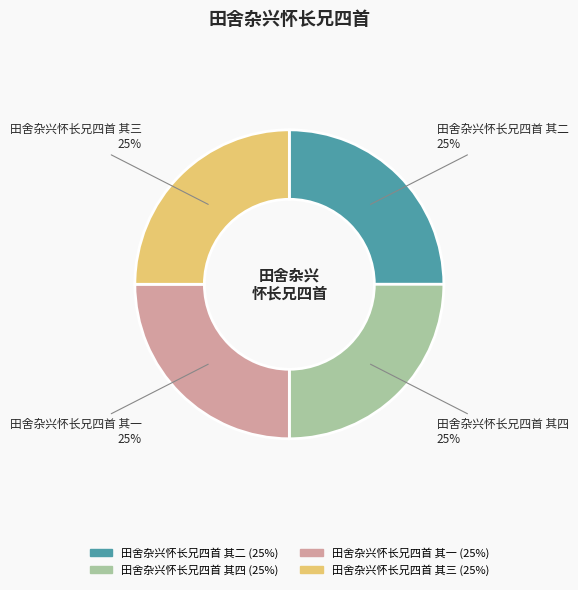

To the nearest percent, what portion does 田舍杂兴怀长兄四首 其三 represent?

25%